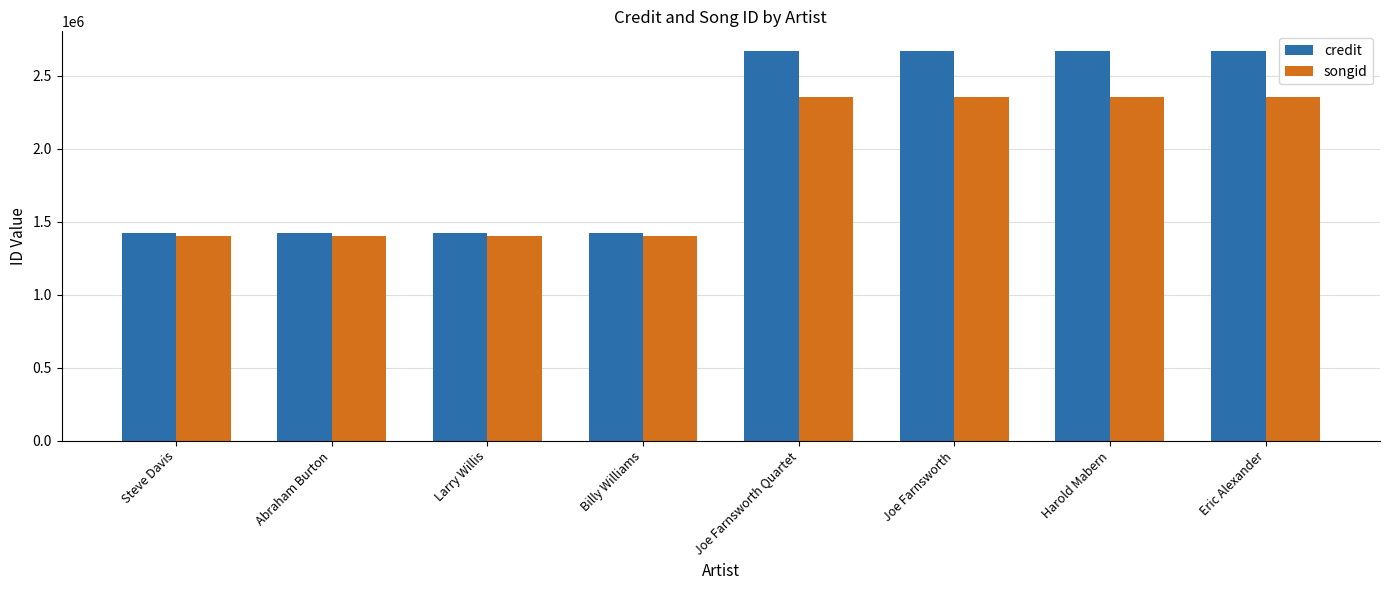

True or false: credit has a value of 1535049 at Joe Farnsworth.

False